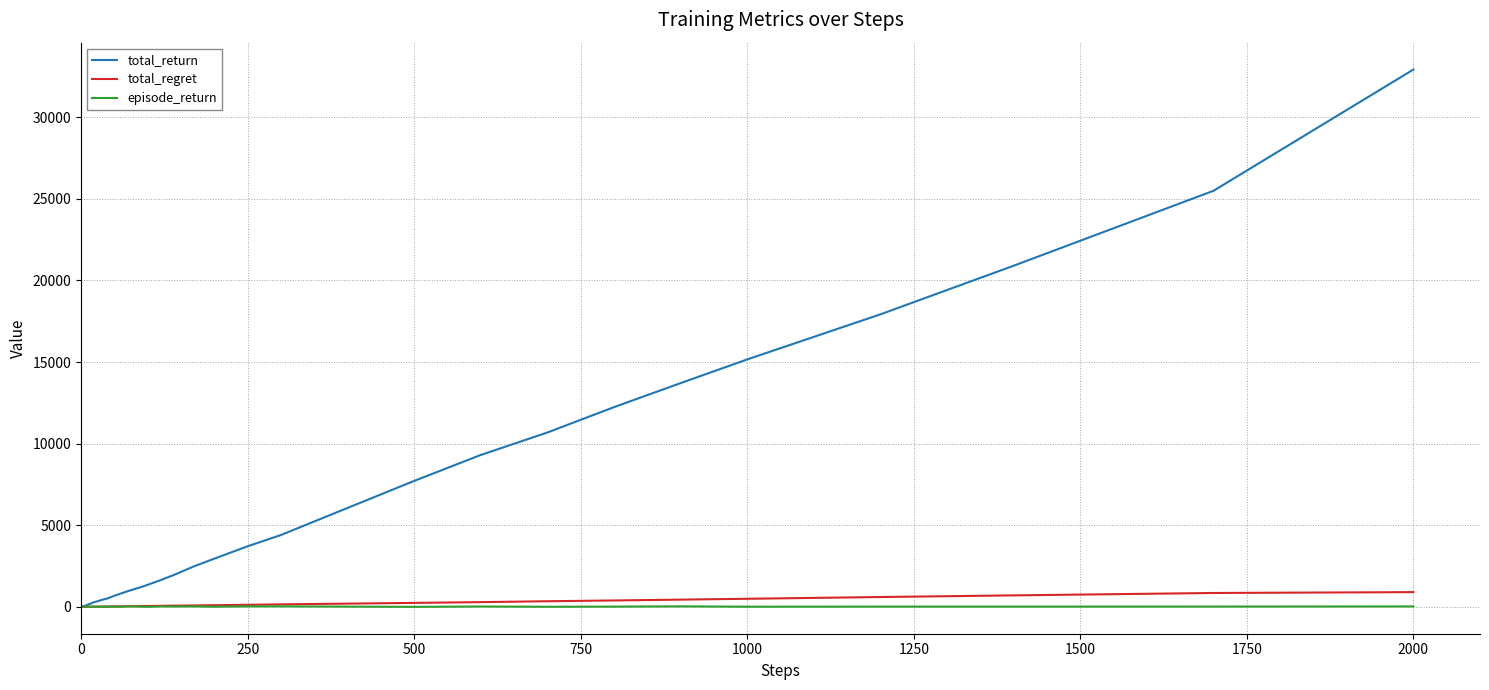

Which series has the largest range (max minus min)?

total_return